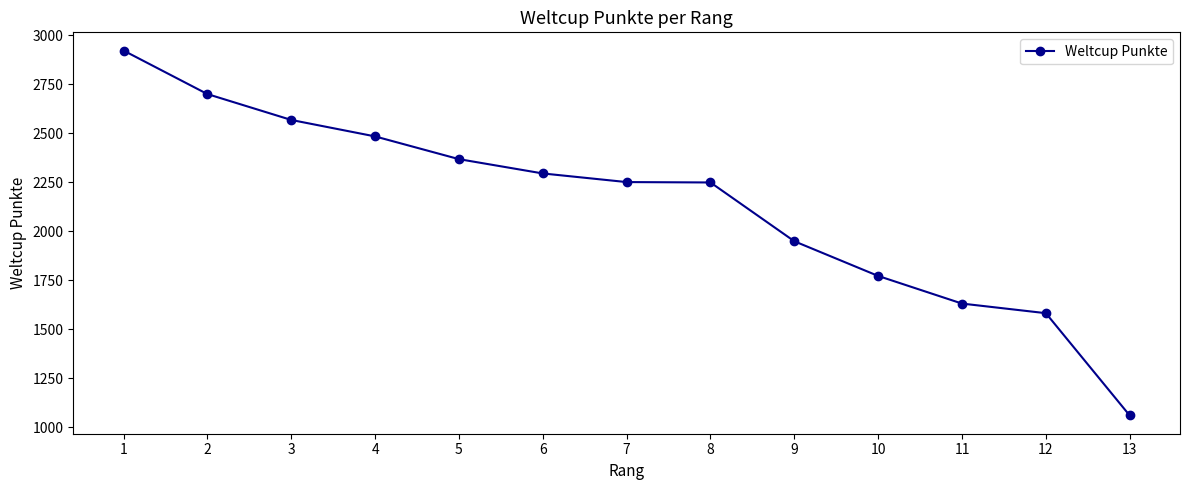

What is the maximum value shown in the chart?

2922